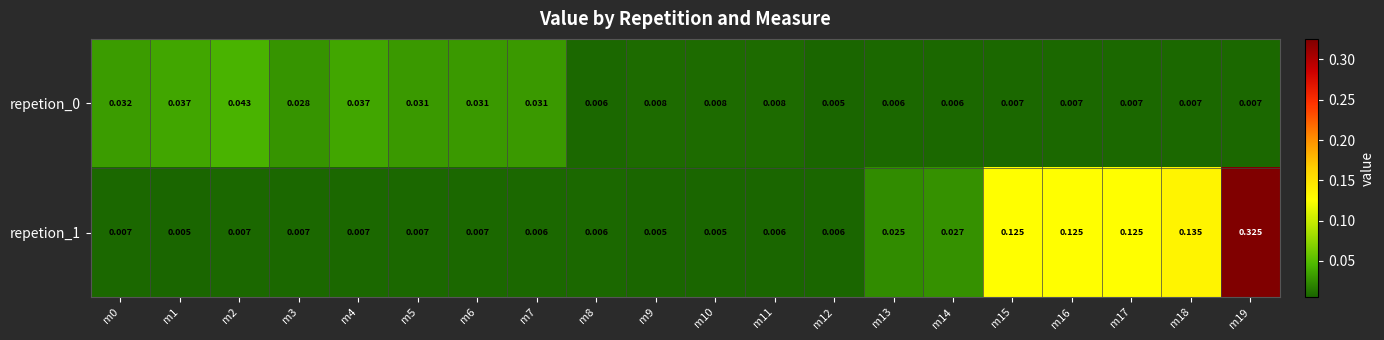

Which category has the lowest value across all series?

m1